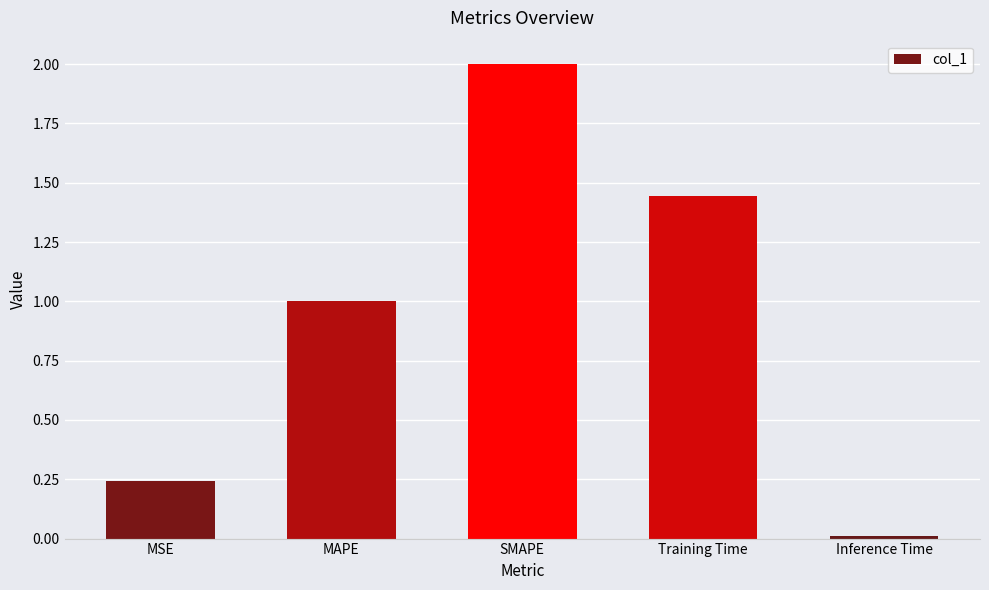

What is the label of the 3rd bar from the left?

SMAPE